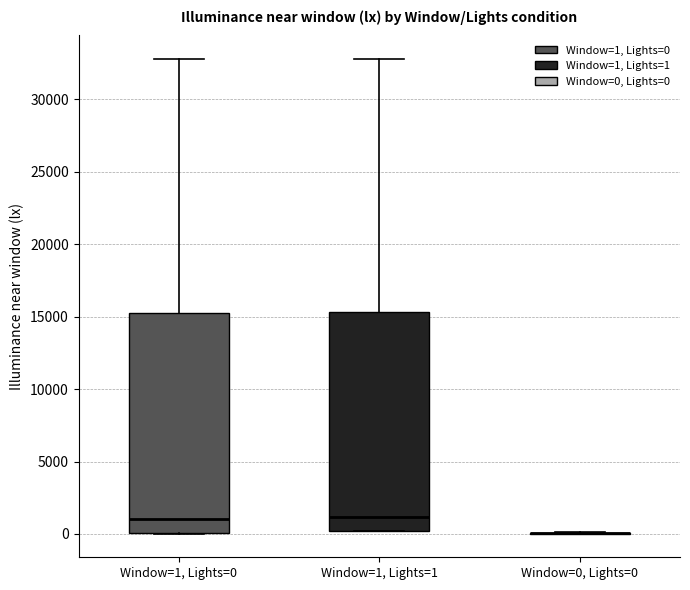

Reading left to right, read every box against the y-axis: the position of its median line, the range the box covers, and the ends of its whiskers. The values are not printed on the chart, so give them approximately, as read against the axis.

Window=1, Lights=0: median 1000, box 0 to 15500, whiskers 0 to 33000
Window=1, Lights=1: median 1000, box 0 to 15500, whiskers 0 to 33000
Window=0, Lights=0: box collapsed to a line at 0, whiskers 0 to 0